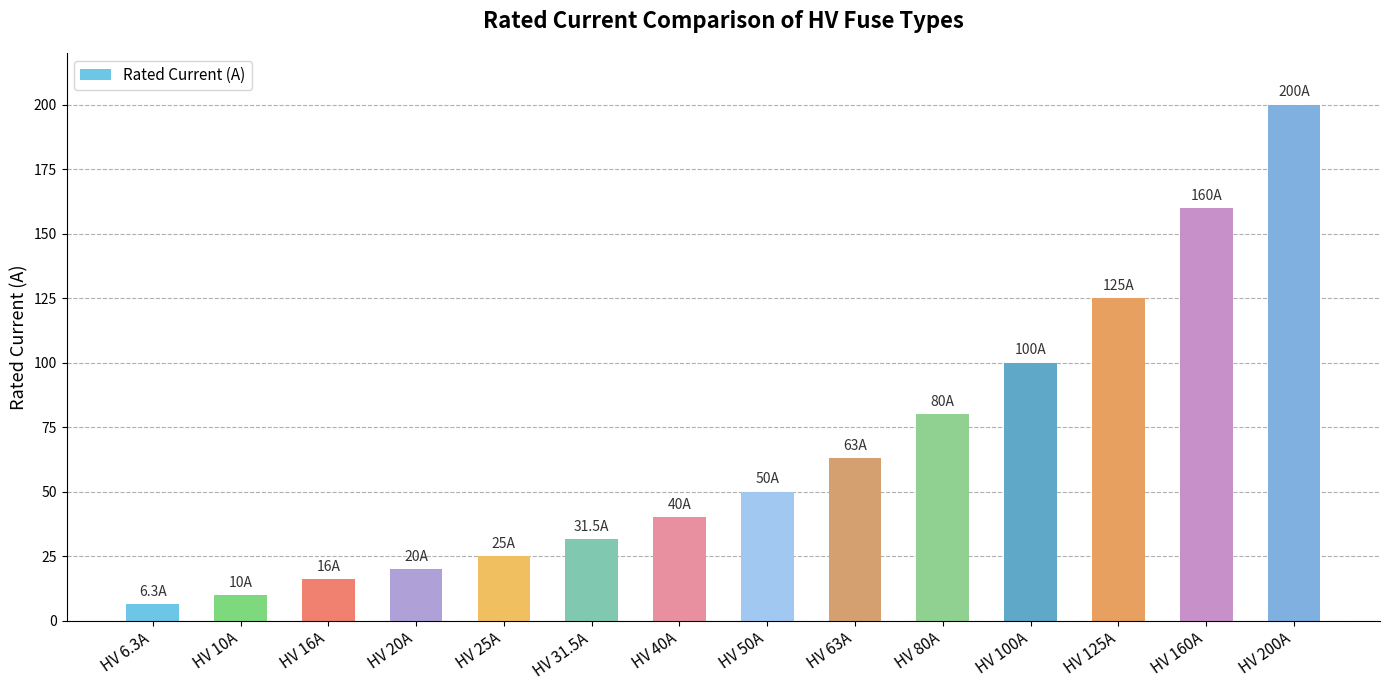

What position from the right is HV 31.5A?

9